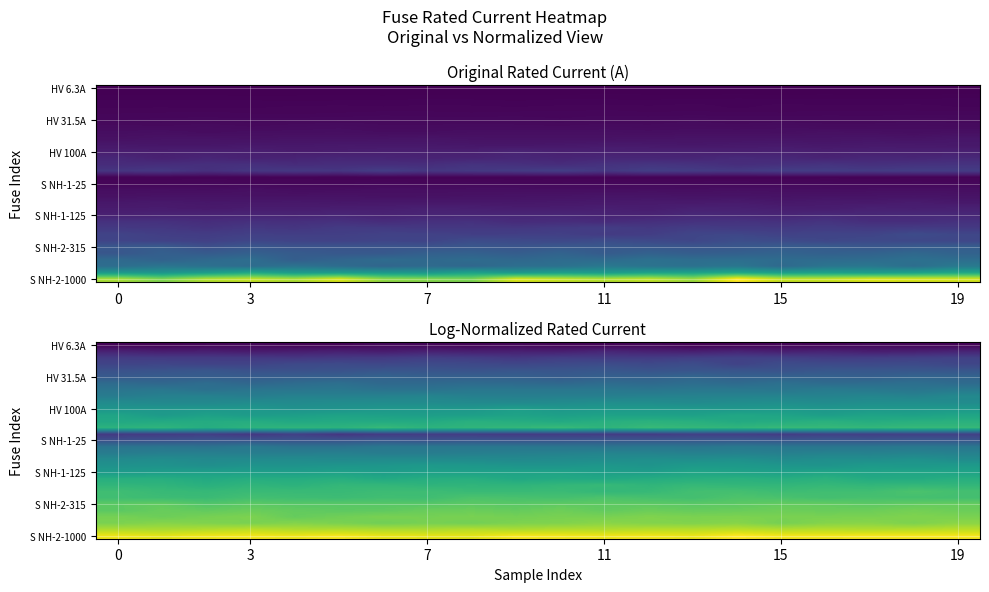

Which has a higher value, 8 or 9?

9